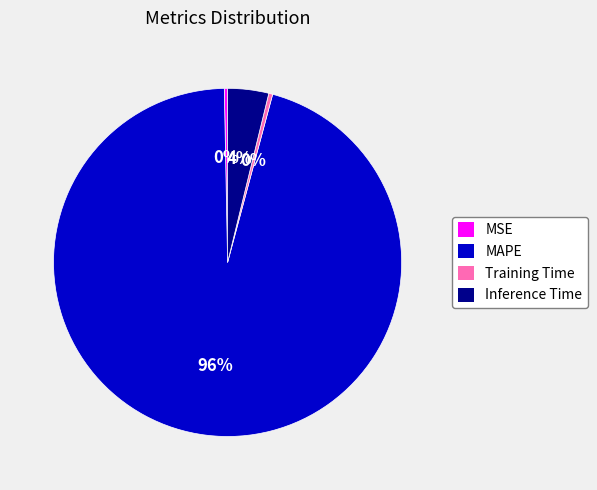

What is the largest slice in the pie chart?

MAPE